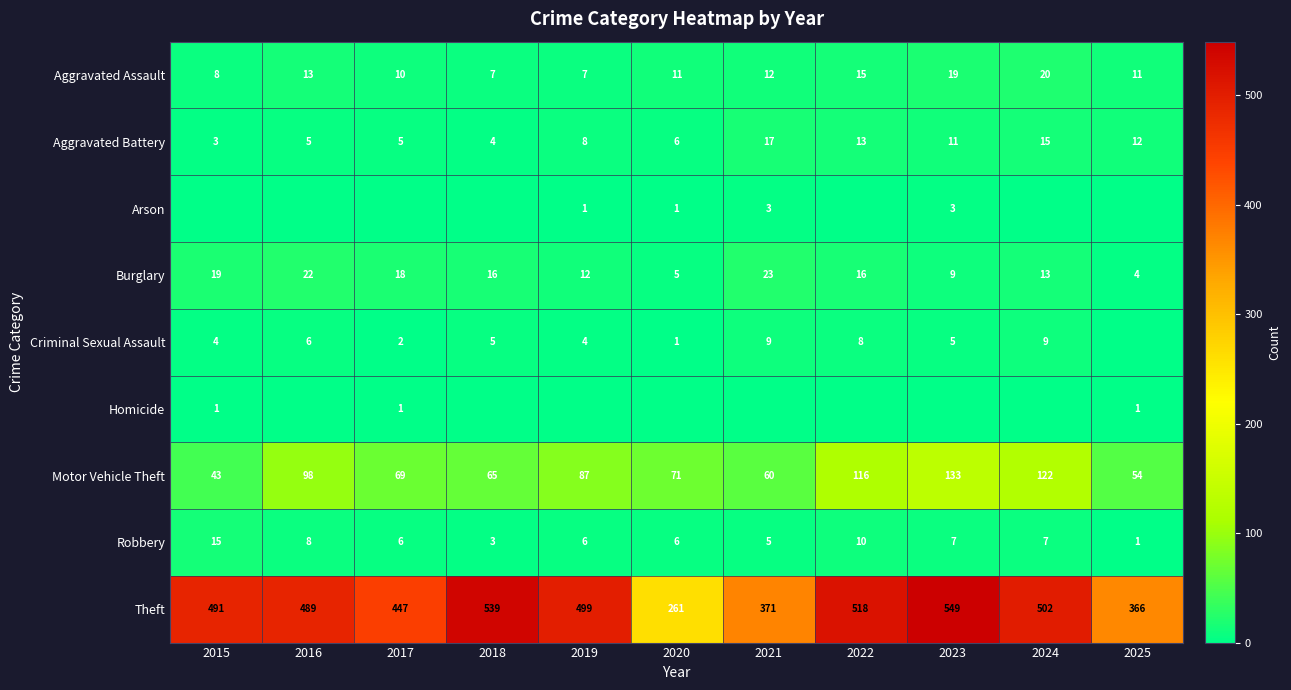

What is the difference between the maximum and minimum values in the Motor Vehicle Theft series?

90